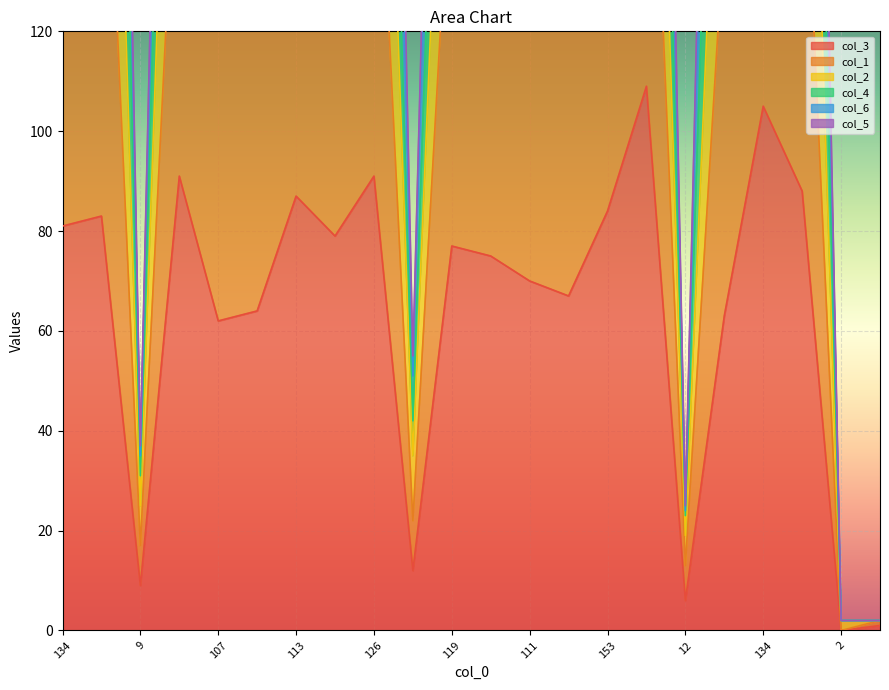

What is the approximate value of col_1 at 9, to the nearest 50?

50